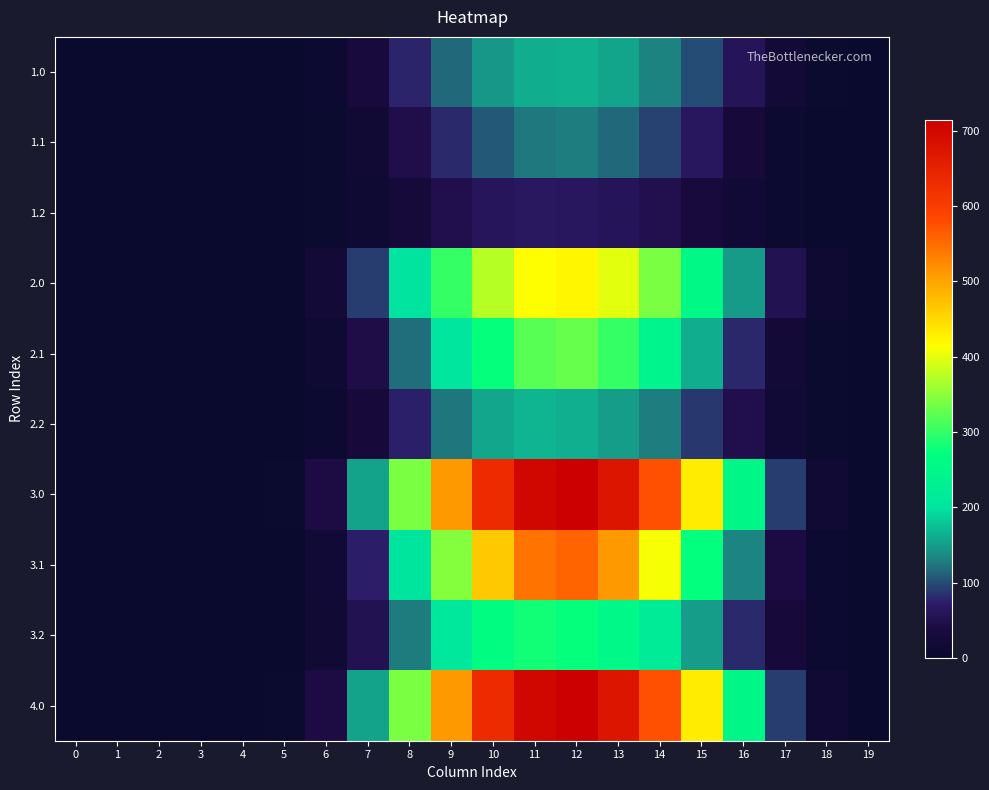

Reading left to right, transcribe all the data shown in this chart.

1.0: 0=0.0	1=0.0	2=0.0	3=0.0	4=0.0	5=0.9	6=9.4	7=35.5	8=78.1	9=117.1	10=145.3	11=161.6	12=164.3	13=155.1	14=132.4	15=99.4	16=57.8	17=21.0	18=4.0	19=0.1
1.1: 0=0.0	1=0.0	2=0.0	3=0.0	4=0.0	5=0.5	6=4.8	7=17.0	8=46.5	9=79.5	10=106.9	11=124.8	12=128.1	13=117.2	14=94.1	15=62.9	16=30.6	17=9.1	18=2.0	19=0.0
1.2: 0=0.0	1=0.0	2=0.0	3=0.0	4=0.0	5=0.4	6=3.7	7=12.4	8=29.2	9=48.0	10=61.4	11=64.7	12=63.2	13=58.4	14=49.9	15=34.6	16=18.6	17=7.2	18=1.8	19=0.0
2.0: 0=0.0	1=0.0	2=0.0	3=0.0	4=0.0	5=2.4	6=24.2	7=91.1	8=200.6	9=300.7	10=373.0	11=415.1	12=421.8	13=398.3	14=339.9	15=255.3	16=148.5	17=53.9	18=10.3	19=0.2
2.1: 0=0.0	1=0.0	2=0.0	3=0.0	4=0.0	5=1.3	6=12.2	7=43.5	8=119.5	9=204.2	10=274.6	11=320.5	12=328.9	13=300.9	14=241.5	15=161.4	16=78.5	17=23.5	18=5.1	19=0.1
2.2: 0=0.0	1=0.0	2=0.0	3=0.0	4=0.0	5=1.1	6=9.4	7=31.9	8=75.0	9=123.2	10=157.6	11=166.2	12=162.3	13=149.9	14=128.2	15=88.8	16=47.7	17=18.5	18=4.5	19=0.1
3.0: 0=0.0	1=0.0	2=0.0	3=0.0	4=0.0	5=4.0	6=41.0	7=154.4	8=339.8	9=509.3	10=631.9	11=703.1	12=714.4	13=674.6	14=575.8	15=432.4	16=251.5	17=91.2	18=17.5	19=0.3
3.1: 0=0.0	1=0.0	2=0.0	3=0.0	4=0.0	5=2.1	6=20.7	7=73.8	8=202.4	9=345.9	10=465.2	11=542.8	12=557.2	13=509.7	14=409.1	15=273.5	16=133.0	17=39.8	18=8.6	19=0.1
3.2: 0=0.0	1=0.0	2=0.0	3=0.0	4=0.0	5=1.8	6=16.0	7=54.0	8=127.0	9=208.7	10=267.0	11=281.5	12=274.8	13=253.9	14=217.2	15=150.4	16=80.8	17=31.3	18=7.7	19=0.1
4.0: 0=0.0	1=0.0	2=0.0	3=0.0	4=0.0	5=4.0	6=41.0	7=154.4	8=339.8	9=509.3	10=631.9	11=703.1	12=714.4	13=674.6	14=575.8	15=432.4	16=251.5	17=91.2	18=17.5	19=0.3